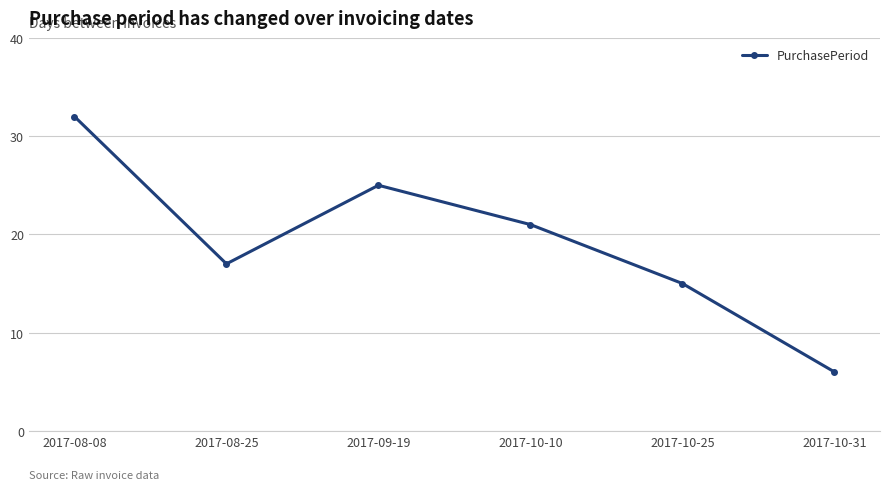

The value at 2017-10-10 is 36. True or false?

False